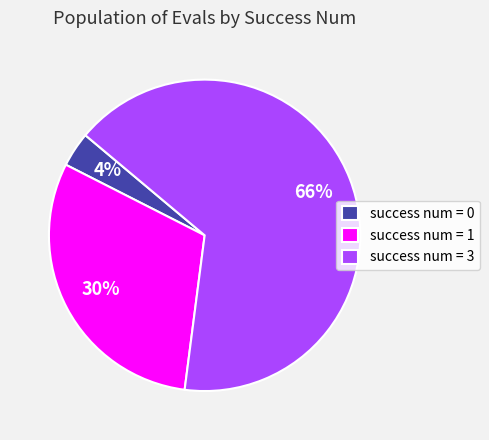

Which slice is the largest?

success num = 3